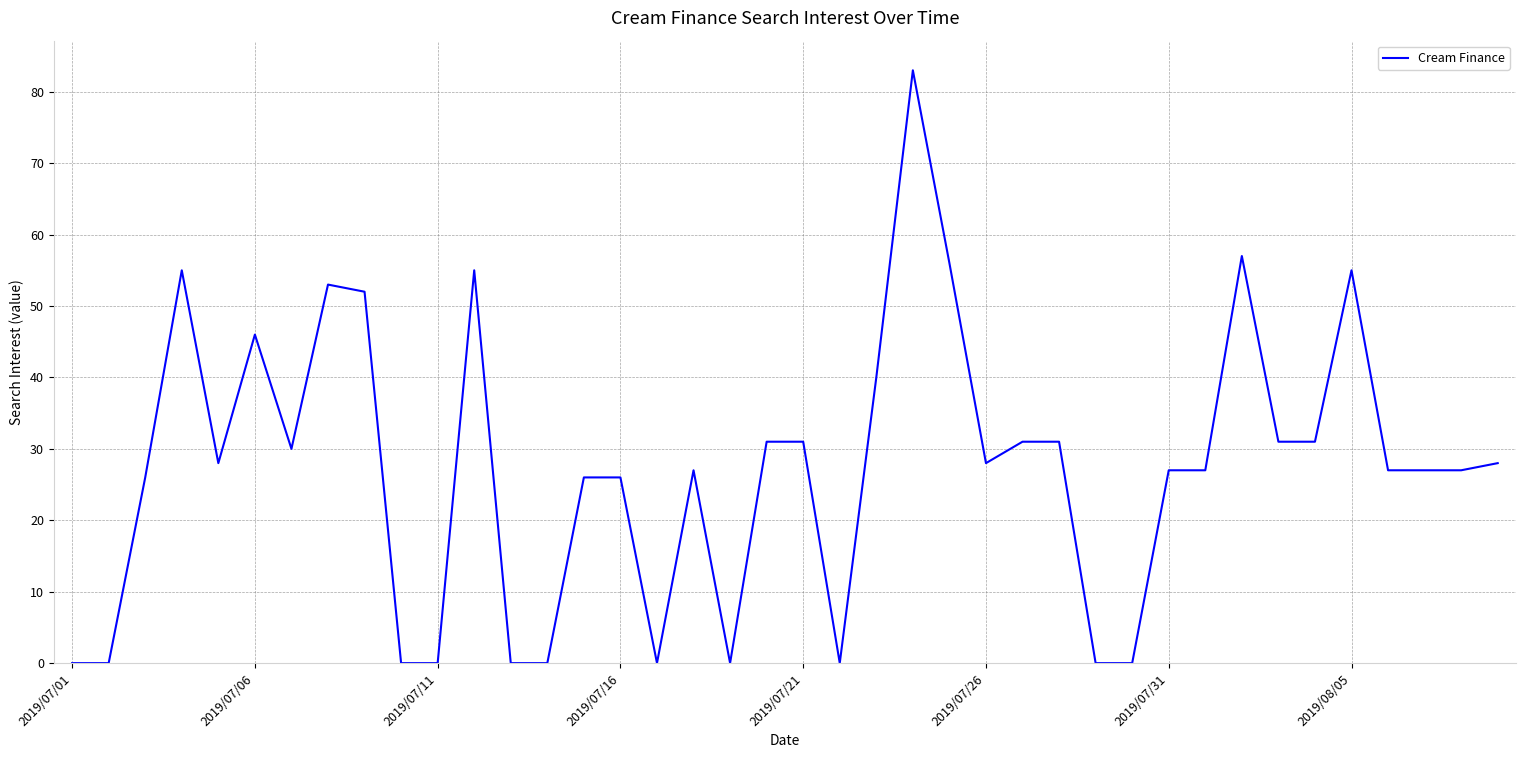

What is the maximum value shown in the chart?

83